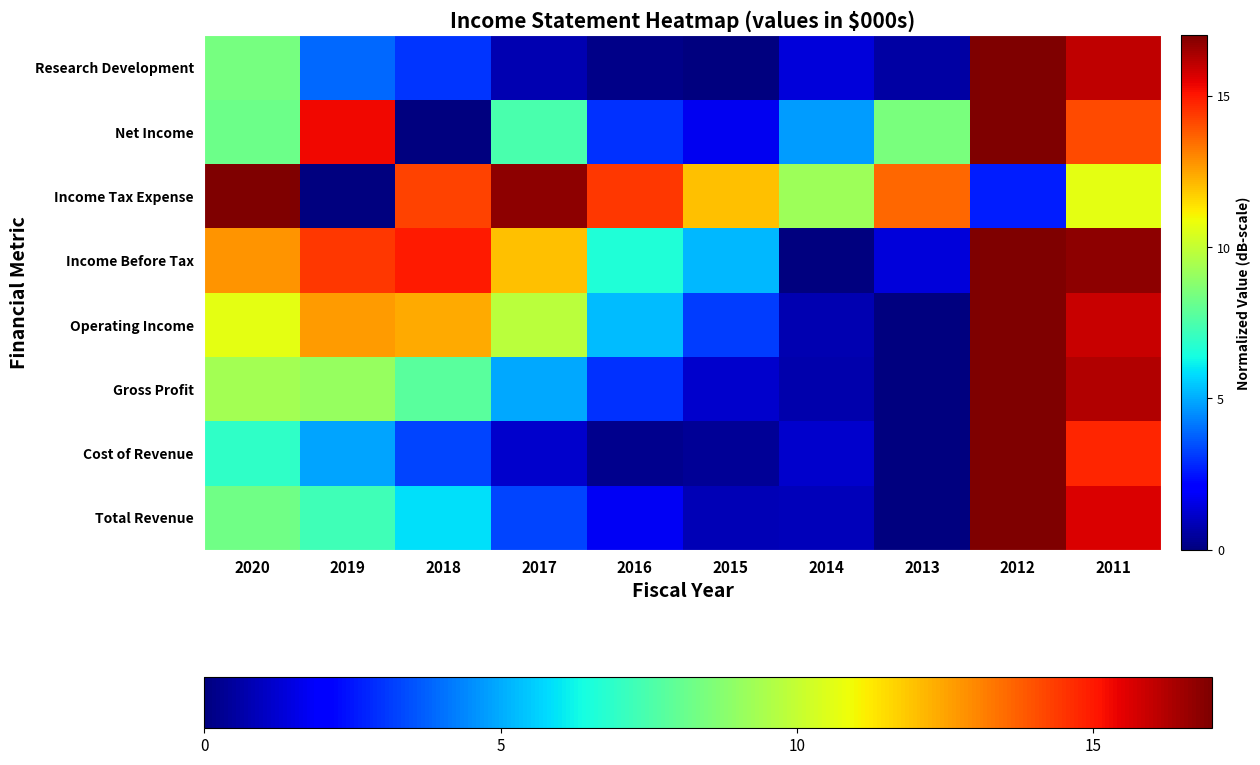

Reading left to right, extract all data points from this chart.

Total Revenue: 2020=8.3	2019=7.3	2018=5.9	2017=3.3	2016=1.8	2015=0.8	2014=0.9	2013=0.0	2012=17.0	2011=15.6
Cost of Revenue: 2020=6.9	2019=4.9	2018=3.3	2017=1.2	2016=0.2	2015=0.4	2014=1.1	2013=0.0	2012=17.0	2011=14.7
Gross Profit: 2020=9.3	2019=9.1	2018=7.8	2017=4.9	2016=2.9	2015=1.2	2014=0.7	2013=0.0	2012=17.0	2011=16.2
Operating Income: 2020=10.7	2019=12.7	2018=12.4	2017=9.8	2016=5.3	2015=3.2	2014=0.8	2013=0.0	2012=17.0	2011=15.9
Income Before Tax: 2020=12.8	2019=14.4	2018=15.0	2017=12.0	2016=6.6	2015=5.2	2014=0.0	2013=1.3	2012=17.0	2011=16.8
Income Tax Expense: 2020=17.0	2019=0.0	2018=14.2	2017=16.8	2016=14.5	2015=12.0	2014=9.2	2013=13.6	2012=2.6	2011=10.6
Net Income: 2020=8.2	2019=15.3	2018=0.0	2017=7.5	2016=3.0	2015=1.7	2014=4.7	2013=8.5	2012=17.0	2011=14.1
Research Development: 2020=8.4	2019=3.9	2018=3.0	2017=0.7	2016=0.1	2015=0.0	2014=1.3	2013=0.5	2012=17.0	2011=16.1